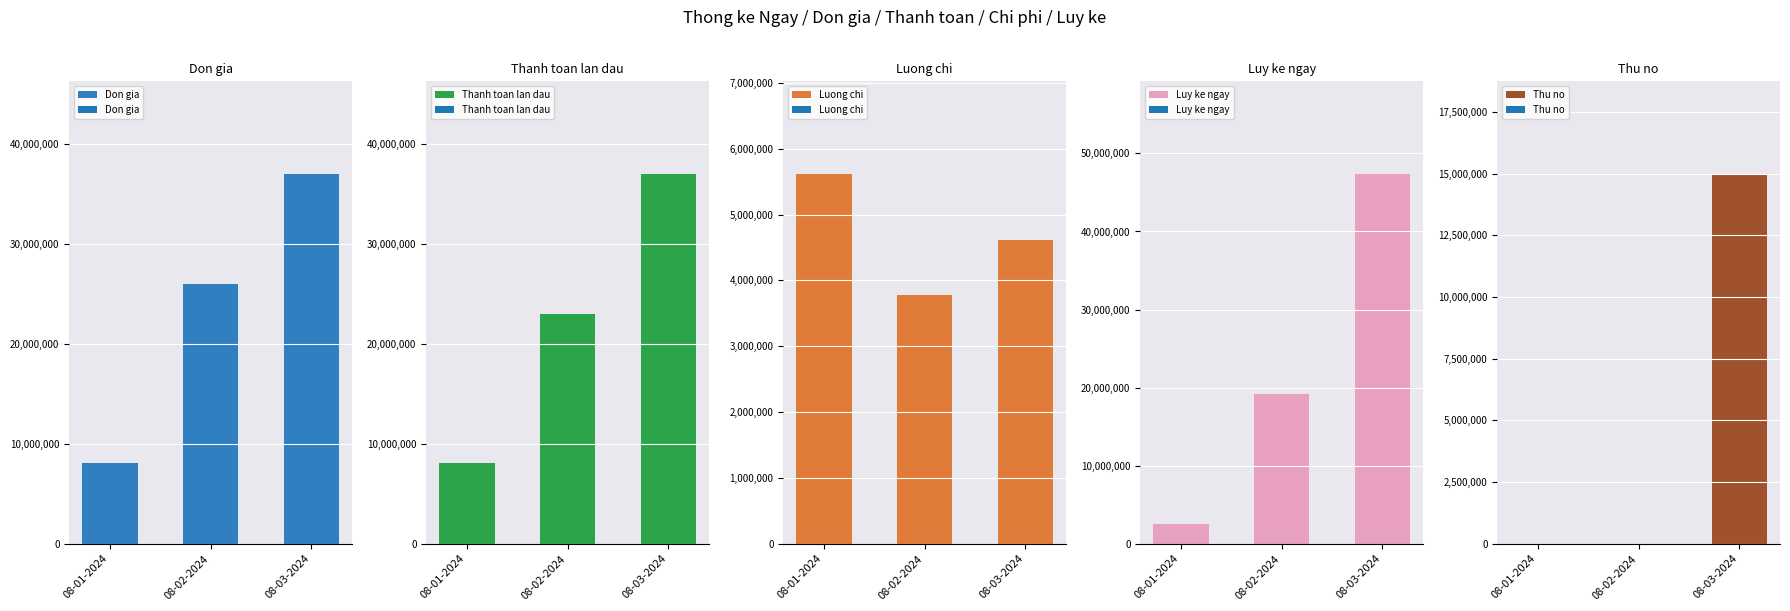

At how many categories does at least one series exceed 24018746?

2